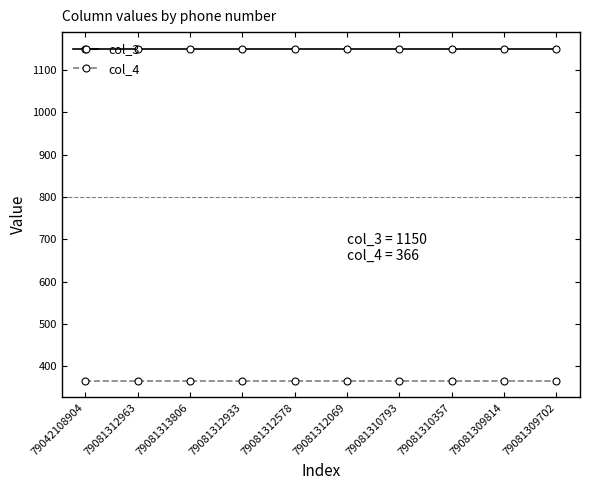

What is the greatest value displayed?

1150